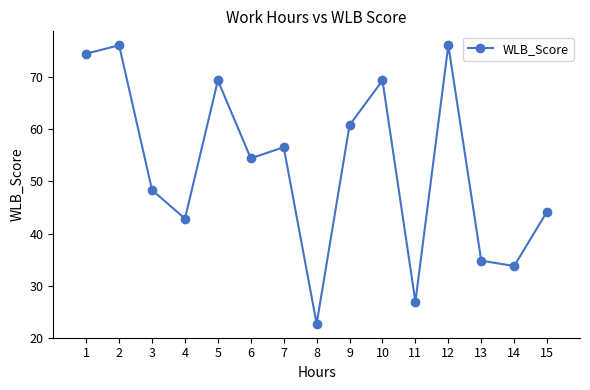

Reading left to right, extract all data points from this chart.

1=74.5	2=76.1	3=48.4	4=42.9	5=69.4	6=54.4	7=56.6	8=22.7	9=60.8	10=69.4	11=26.9	12=76.1	13=34.8	14=33.8	15=44.2